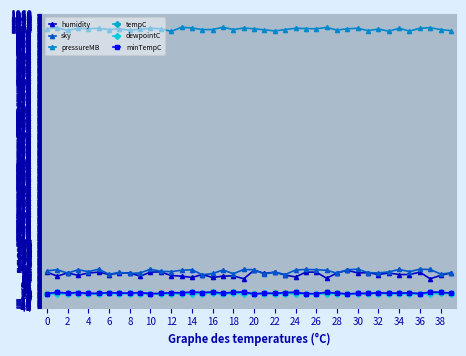

Does the chart have visible grid lines?

Yes